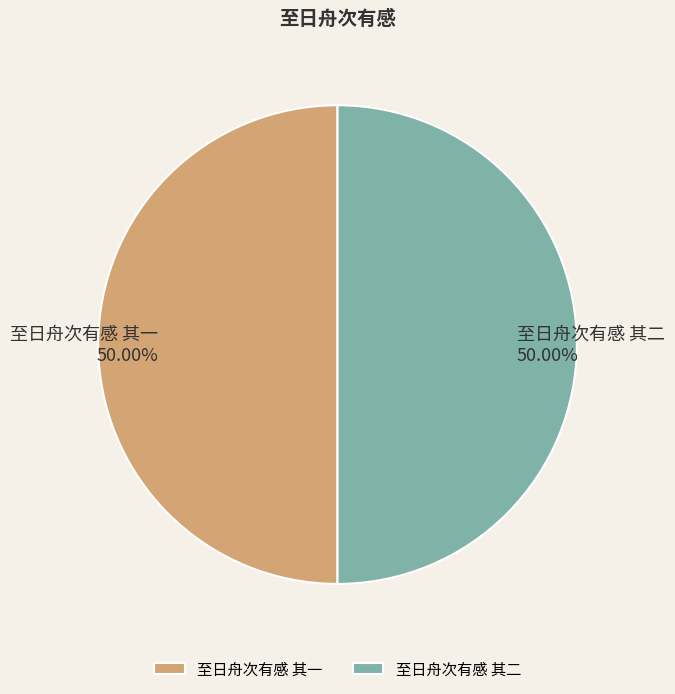

The 至日舟次有感 其一 slice represents 58% of the pie. True or false?

False